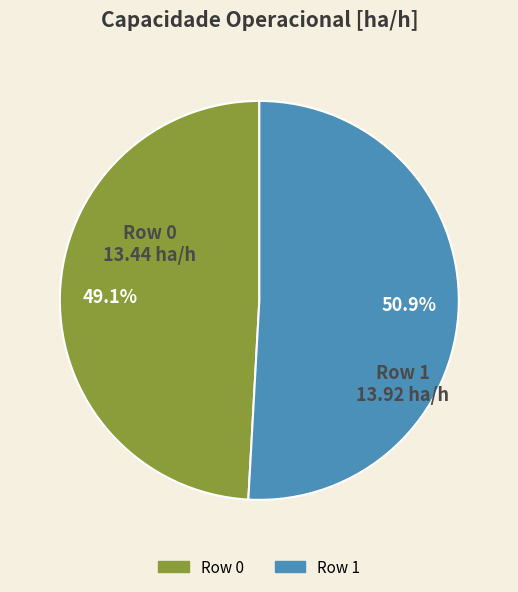

Do Row 0 and Row 1 together represent more than half of the pie?

Yes